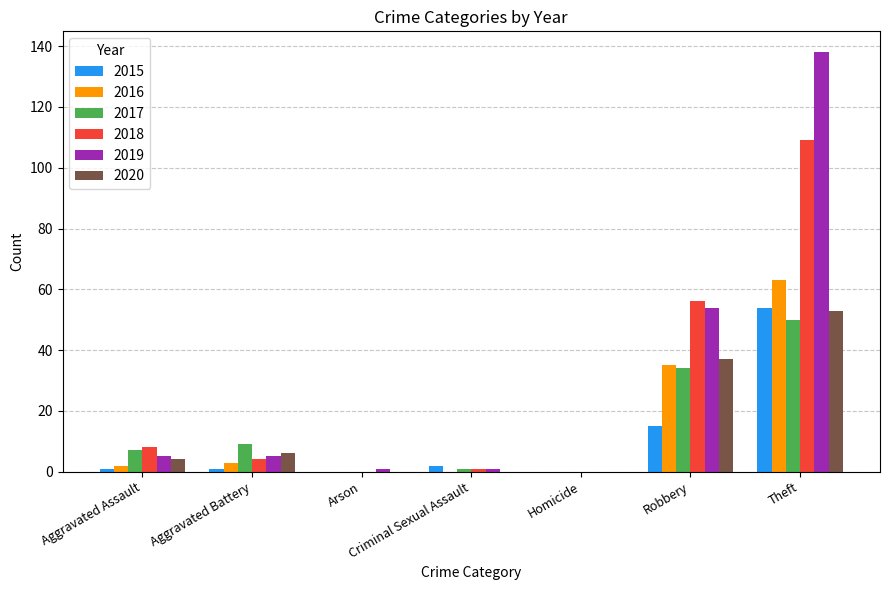

At which category is the sum across all series the highest?

Theft